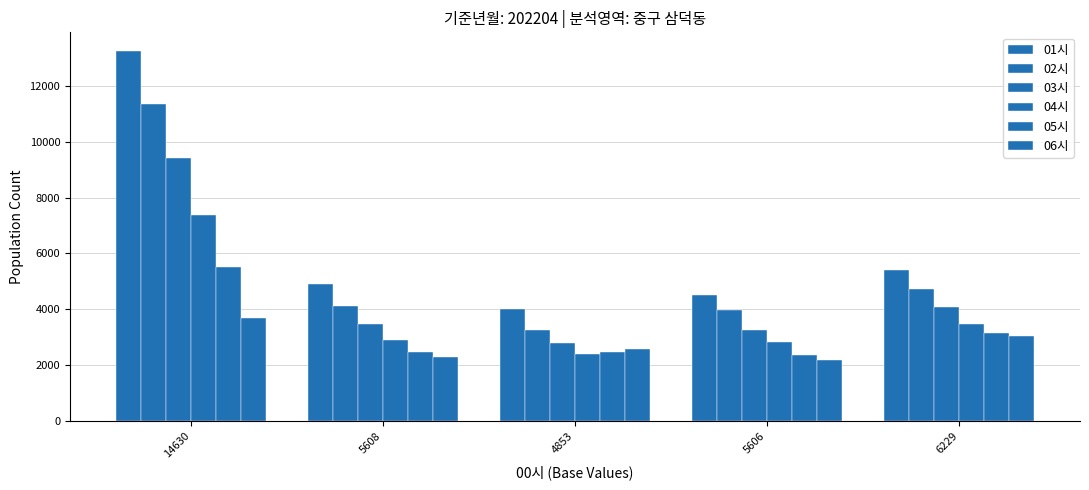

Is it true that 04시 equals 1204 at 4853?

False